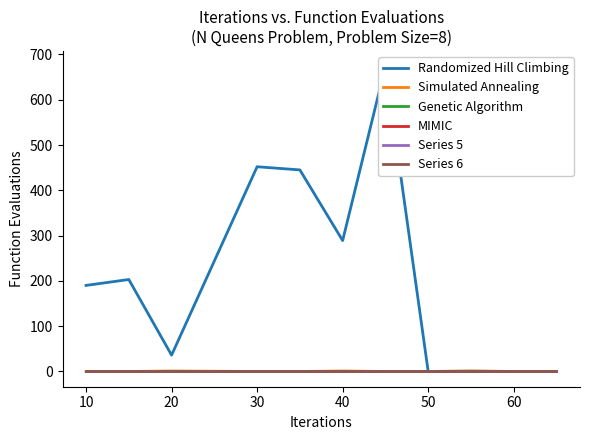

What is the maximum value shown in the chart?

674.0